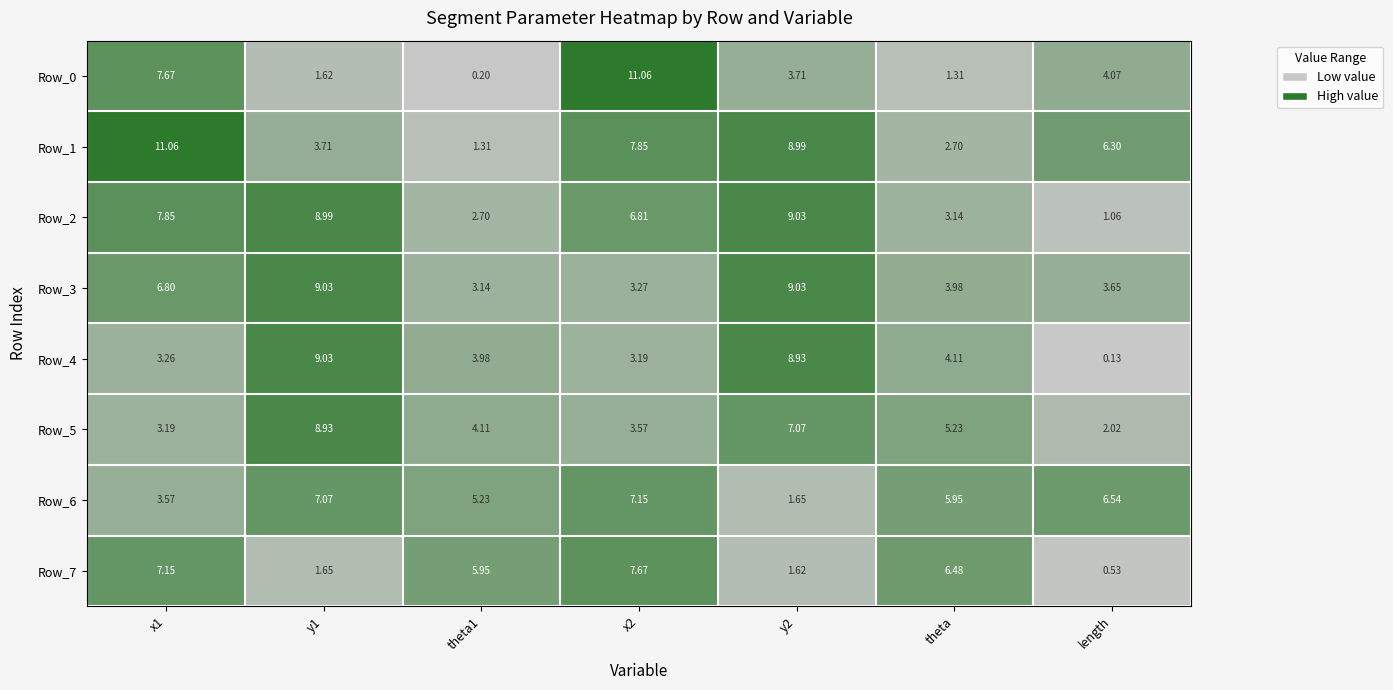

What is the difference between the highest and lowest values at y2?

7.4